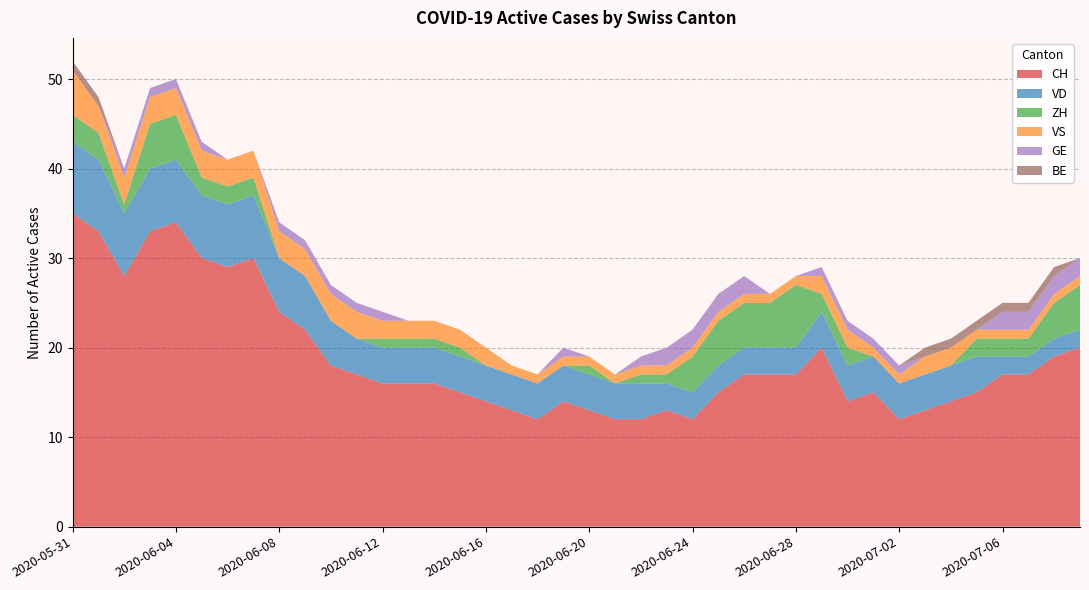

Reading right to left, extract all data points from this chart.

CH: 2020-07-09=20	2020-07-08=19	2020-07-07=17	2020-07-06=17	2020-07-05=15	2020-07-04=14	2020-07-03=13	2020-07-02=12	2020-07-01=15	2020-06-30=14	2020-06-29=20	2020-06-28=17	2020-06-27=17	2020-06-26=17	2020-06-25=15	2020-06-24=12	2020-06-23=13	2020-06-22=12	2020-06-21=12	2020-06-20=13	2020-06-19=14	2020-06-18=12	2020-06-17=13	2020-06-16=14	2020-06-15=15	2020-06-14=16	2020-06-13=16	2020-06-12=16	2020-06-11=17	2020-06-10=18	2020-06-09=22	2020-06-08=24	2020-06-07=30	2020-06-06=29	2020-06-05=30	2020-06-04=34	2020-06-03=33	2020-06-02=28	2020-06-01=33	2020-05-31=35
VD: 2020-07-09=2	2020-07-08=2	2020-07-07=2	2020-07-06=2	2020-07-05=4	2020-07-04=4	2020-07-03=4	2020-07-02=4	2020-07-01=4	2020-06-30=4	2020-06-29=4	2020-06-28=3	2020-06-27=3	2020-06-26=3	2020-06-25=3	2020-06-24=3	2020-06-23=3	2020-06-22=4	2020-06-21=4	2020-06-20=4	2020-06-19=4	2020-06-18=4	2020-06-17=4	2020-06-16=4	2020-06-15=4	2020-06-14=4	2020-06-13=4	2020-06-12=4	2020-06-11=4	2020-06-10=5	2020-06-09=6	2020-06-08=6	2020-06-07=7	2020-06-06=7	2020-06-05=7	2020-06-04=7	2020-06-03=7	2020-06-02=7	2020-06-01=8	2020-05-31=8
ZH: 2020-07-09=5	2020-07-08=4	2020-07-07=2	2020-07-06=2	2020-07-05=2	2020-07-04=0	2020-07-03=0	2020-07-02=0	2020-07-01=0	2020-06-30=2	2020-06-29=2	2020-06-28=7	2020-06-27=5	2020-06-26=5	2020-06-25=5	2020-06-24=4	2020-06-23=1	2020-06-22=1	2020-06-21=0	2020-06-20=1	2020-06-19=0	2020-06-18=0	2020-06-17=0	2020-06-16=0	2020-06-15=1	2020-06-14=1	2020-06-13=1	2020-06-12=1	2020-06-11=0	2020-06-10=0	2020-06-09=0	2020-06-08=0	2020-06-07=2	2020-06-06=2	2020-06-05=2	2020-06-04=5	2020-06-03=5	2020-06-02=1	2020-06-01=3	2020-05-31=3
VS: 2020-07-09=1	2020-07-08=1	2020-07-07=1	2020-07-06=1	2020-07-05=1	2020-07-04=2	2020-07-03=2	2020-07-02=1	2020-07-01=1	2020-06-30=2	2020-06-29=2	2020-06-28=1	2020-06-27=1	2020-06-26=1	2020-06-25=1	2020-06-24=1	2020-06-23=1	2020-06-22=1	2020-06-21=1	2020-06-20=1	2020-06-19=1	2020-06-18=1	2020-06-17=1	2020-06-16=2	2020-06-15=2	2020-06-14=2	2020-06-13=2	2020-06-12=2	2020-06-11=3	2020-06-10=3	2020-06-09=3	2020-06-08=3	2020-06-07=3	2020-06-06=3	2020-06-05=3	2020-06-04=3	2020-06-03=3	2020-06-02=3	2020-06-01=3	2020-05-31=5
GE: 2020-07-09=2	2020-07-08=2	2020-07-07=2	2020-07-06=2	2020-07-05=0	2020-07-04=0	2020-07-03=0	2020-07-02=1	2020-07-01=1	2020-06-30=1	2020-06-29=1	2020-06-28=0	2020-06-27=0	2020-06-26=2	2020-06-25=2	2020-06-24=2	2020-06-23=2	2020-06-22=1	2020-06-21=0	2020-06-20=0	2020-06-19=1	2020-06-18=0	2020-06-17=0	2020-06-16=0	2020-06-15=0	2020-06-14=0	2020-06-13=0	2020-06-12=1	2020-06-11=1	2020-06-10=1	2020-06-09=1	2020-06-08=1	2020-06-07=0	2020-06-06=0	2020-06-05=1	2020-06-04=1	2020-06-03=1	2020-06-02=1	2020-06-01=0	2020-05-31=0
BE: 2020-07-09=0	2020-07-08=1	2020-07-07=1	2020-07-06=1	2020-07-05=1	2020-07-04=1	2020-07-03=1	2020-07-02=0	2020-07-01=0	2020-06-30=0	2020-06-29=0	2020-06-28=0	2020-06-27=0	2020-06-26=0	2020-06-25=0	2020-06-24=0	2020-06-23=0	2020-06-22=0	2020-06-21=0	2020-06-20=0	2020-06-19=0	2020-06-18=0	2020-06-17=0	2020-06-16=0	2020-06-15=0	2020-06-14=0	2020-06-13=0	2020-06-12=0	2020-06-11=0	2020-06-10=0	2020-06-09=0	2020-06-08=0	2020-06-07=0	2020-06-06=0	2020-06-05=0	2020-06-04=0	2020-06-03=0	2020-06-02=0	2020-06-01=1	2020-05-31=1